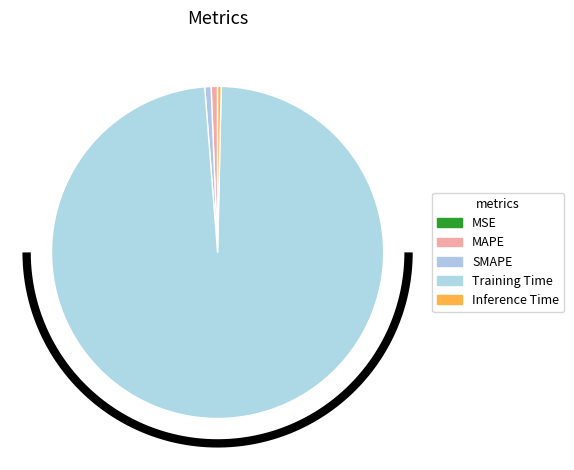

How many slices are in this pie chart?

5